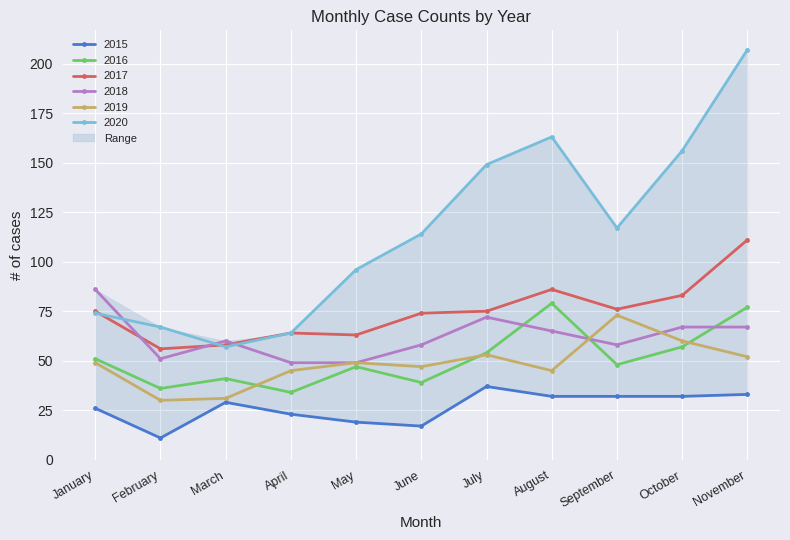

What is the sum of all 2018 values?

682